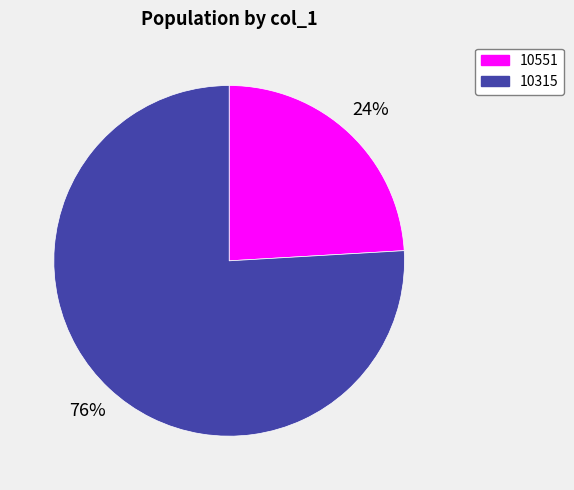

What percentage is the 10551 slice, to the nearest percent?

24%